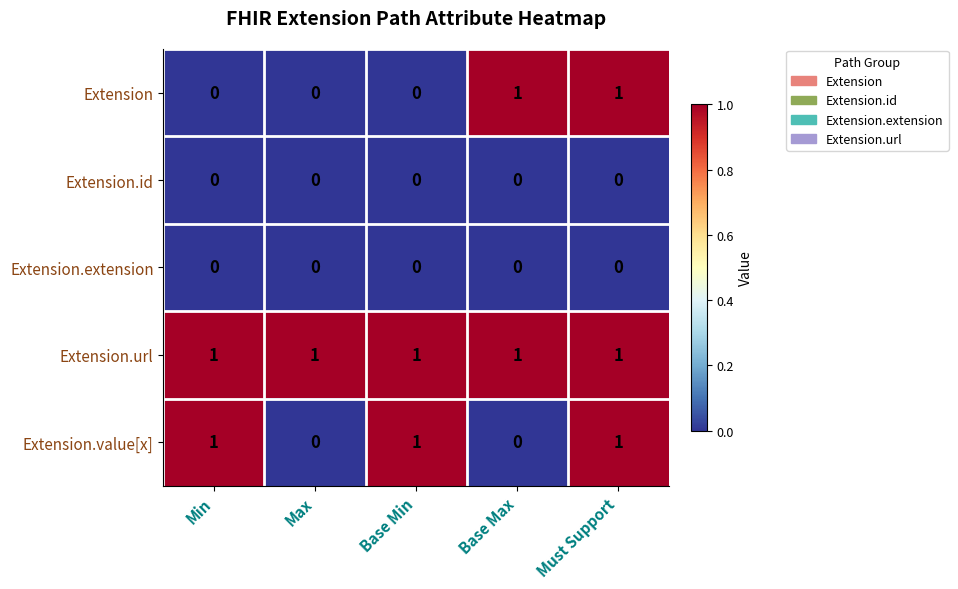

What is the maximum value shown in the chart?

1